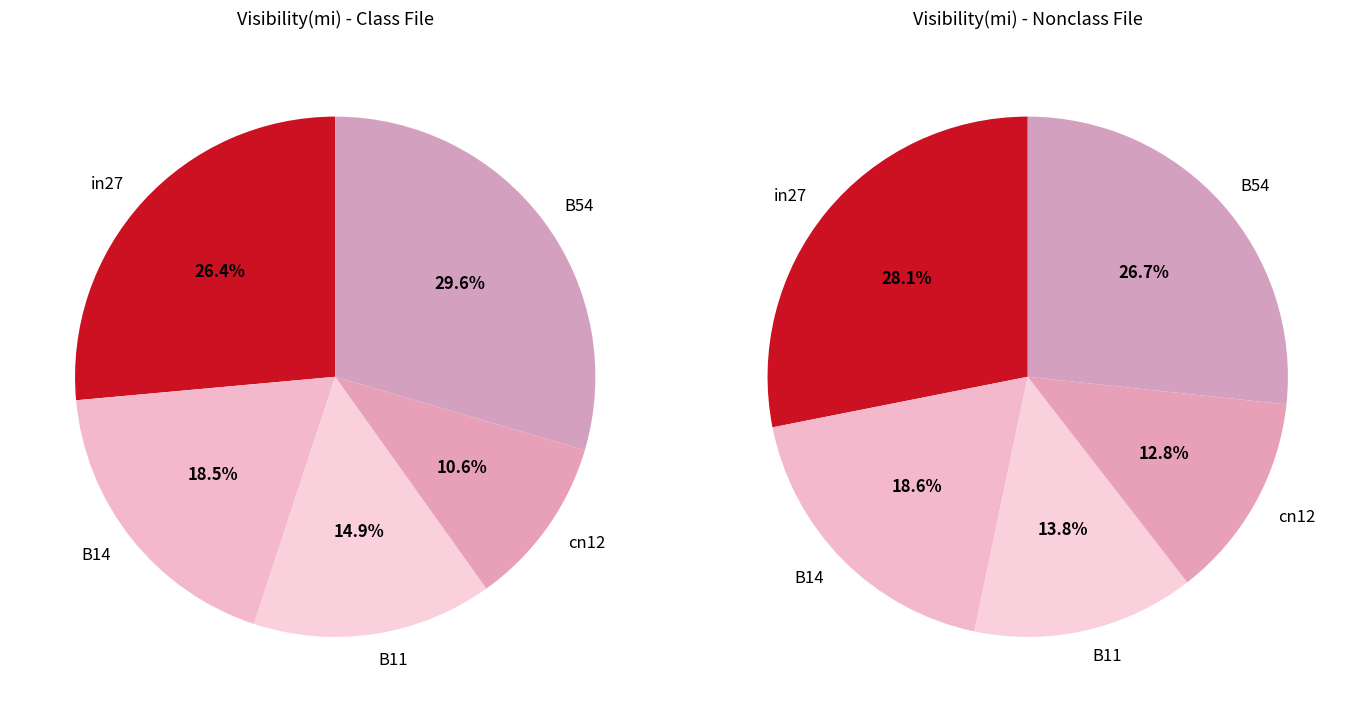

How many slices are in this pie chart?

5